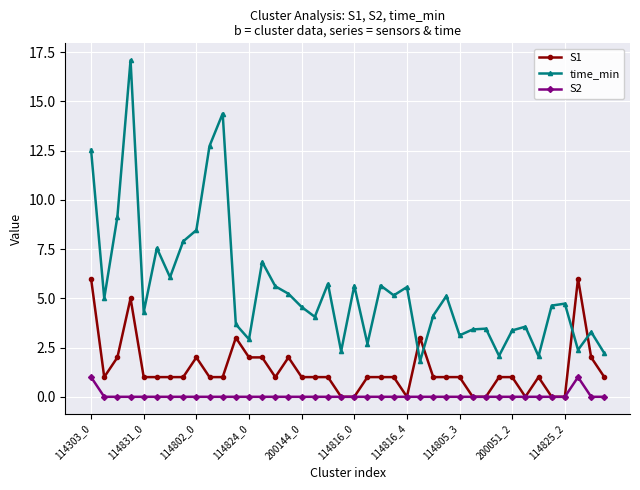

Which series has the largest total across all categories?

time_min